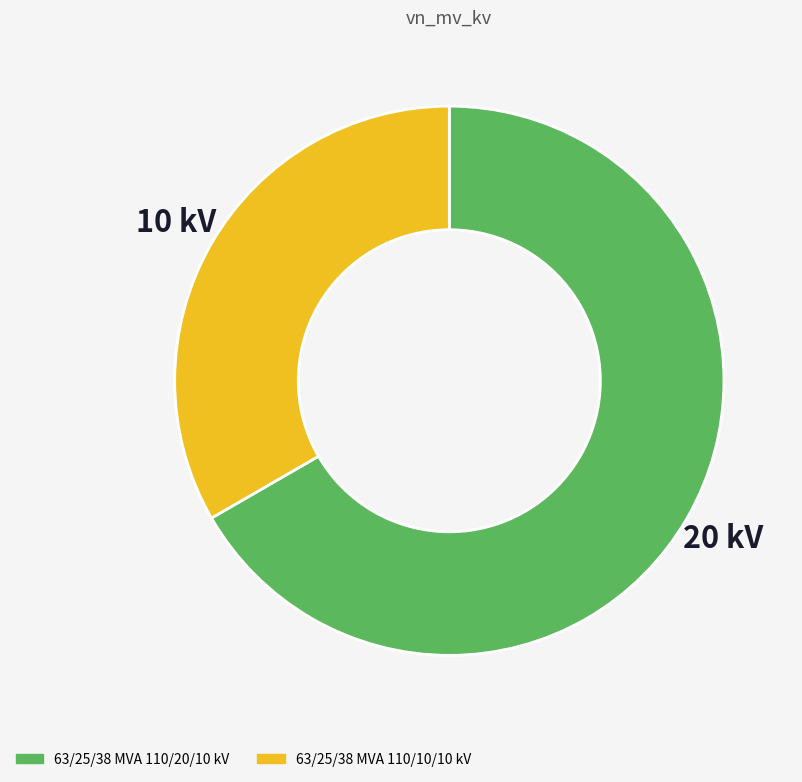

True or false: 63/25/38 MVA 110/20/10 kV accounts for 75% of the total.

False